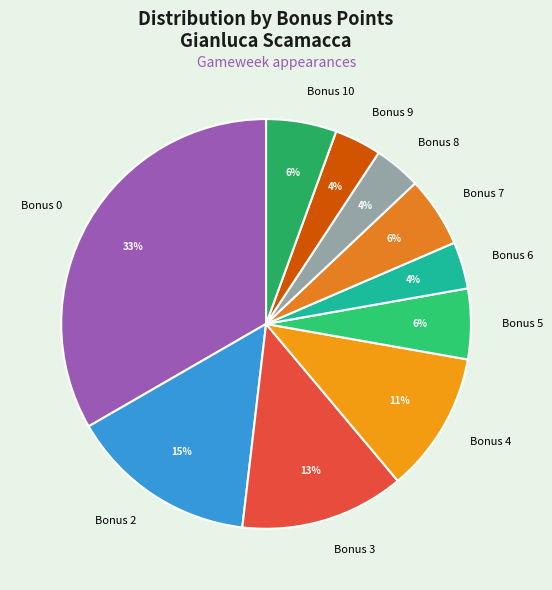

Between Bonus 0 and Bonus 2, which is larger?

Bonus 0